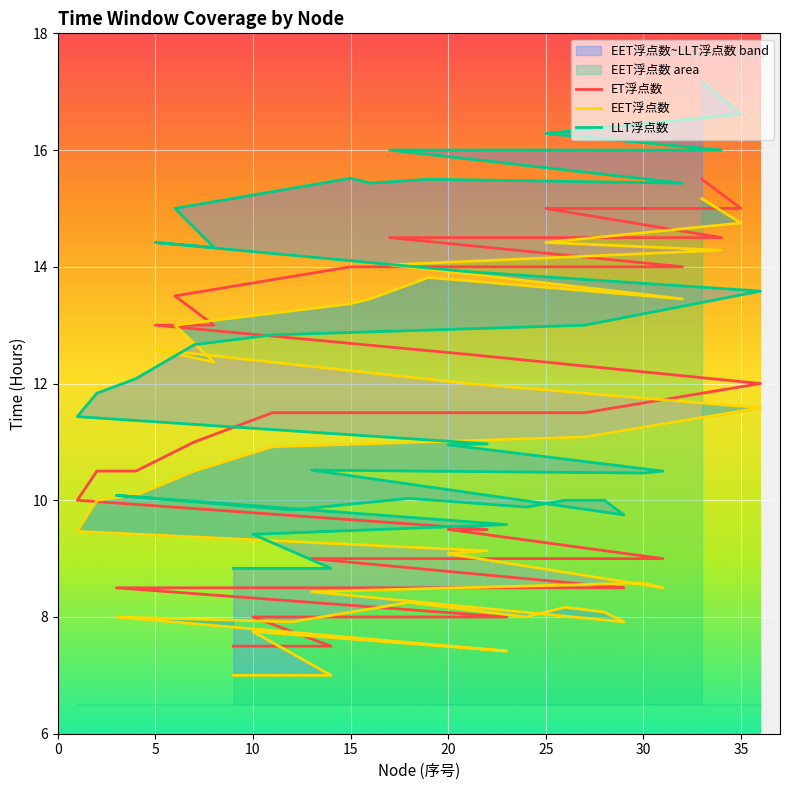

True or false: ET浮点数 and EET浮点数 cross at least once.

False